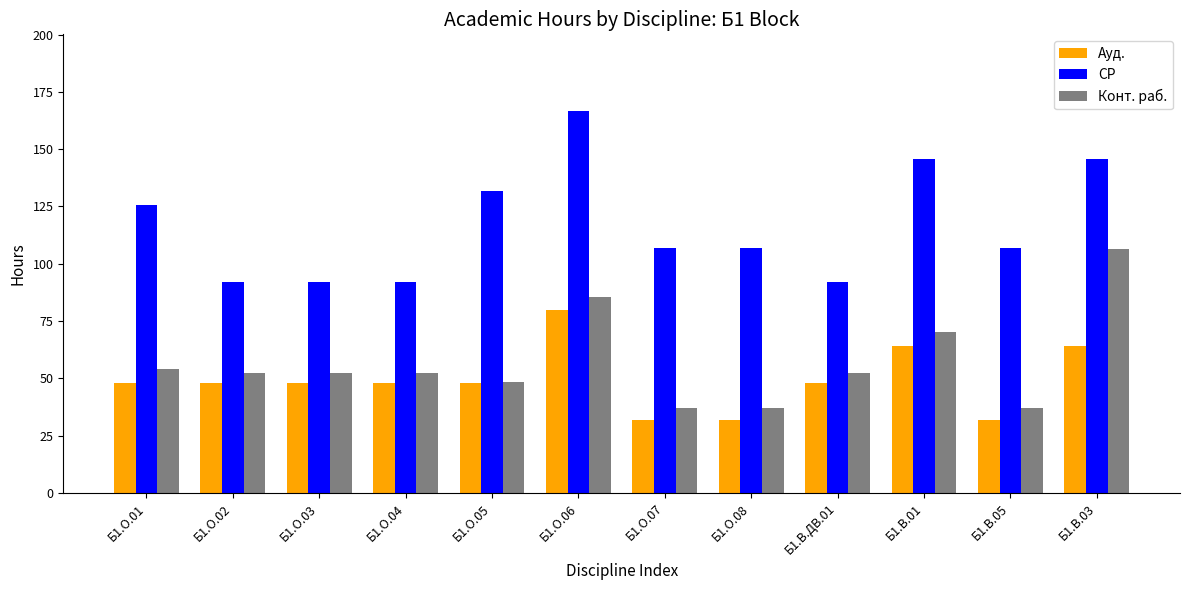

What is the sum of the СР values at Б1.О.02 and Б1.О.08?

198.8